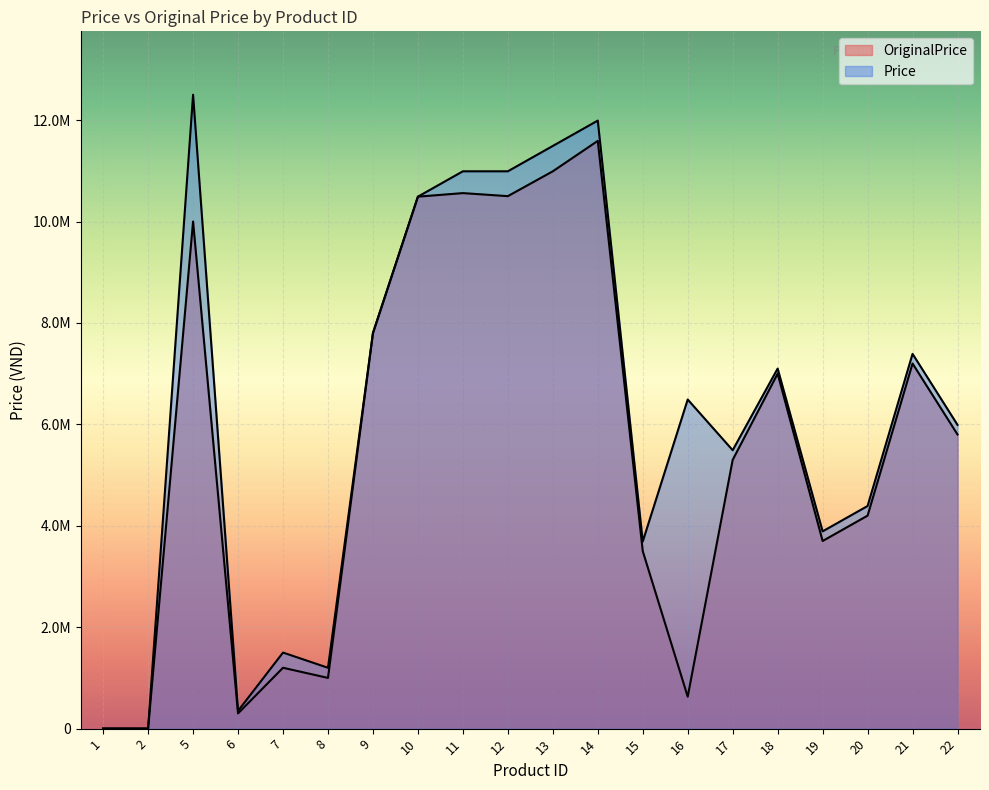

At which category does Price reach its first local peak?

5